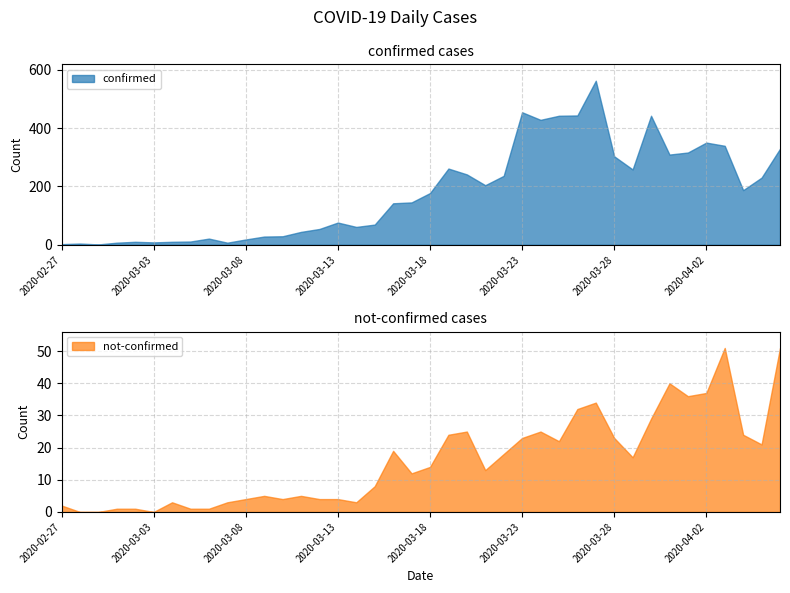

True or false: confirmed and not-confirmed cross at least once.

False